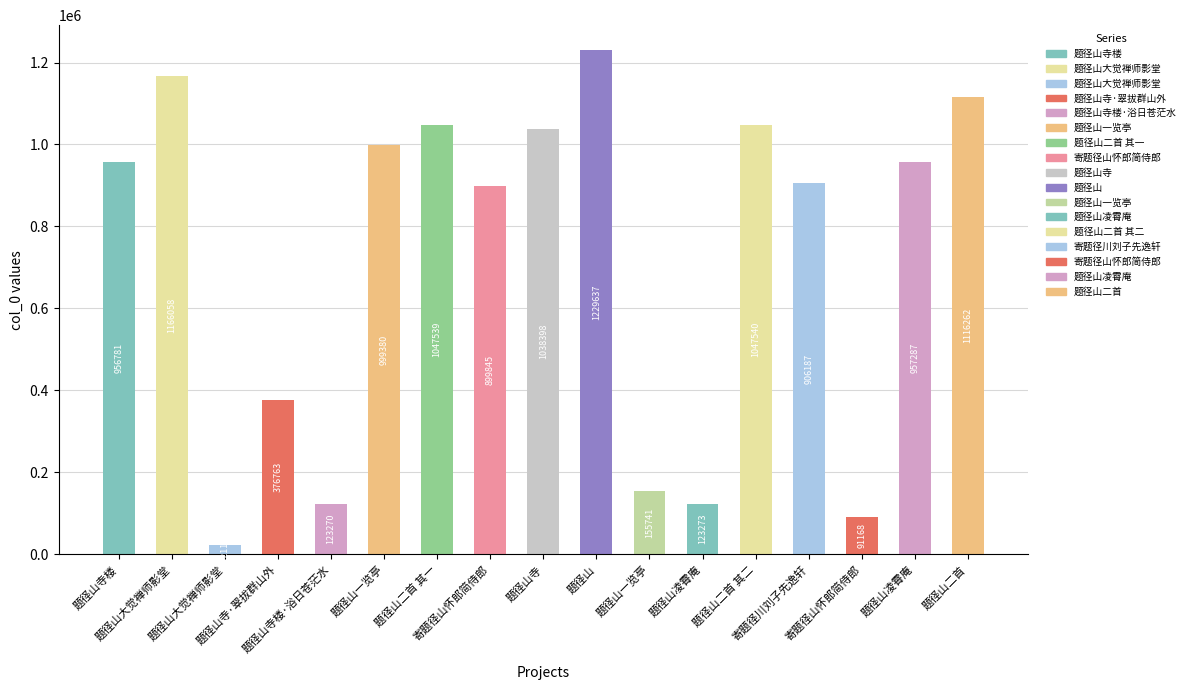

How many series are shown in this chart?

1